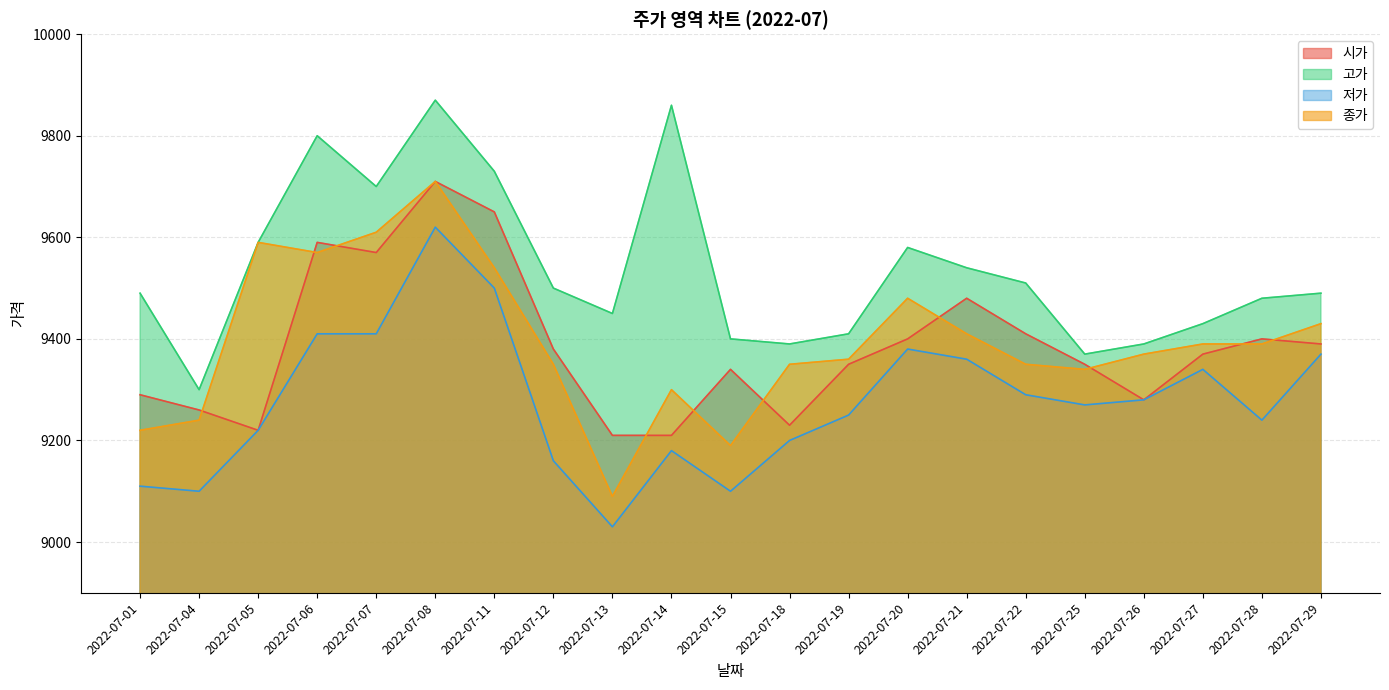

How many interior local peaks does the 고가 series have?

4